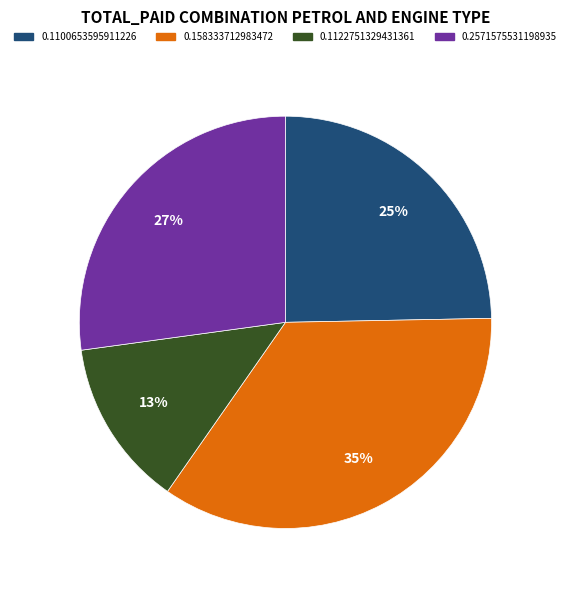

Does 0.2571575531198935 account for over 50% of the chart?

No